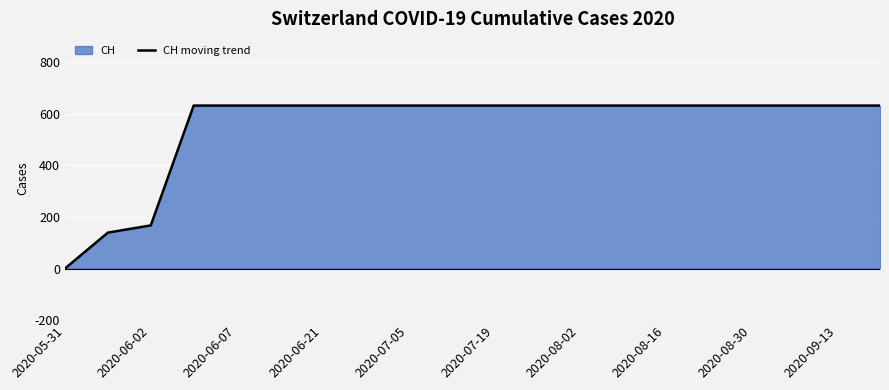

What is the change in value from 2020-06-02 to 2020-07-19?

+464